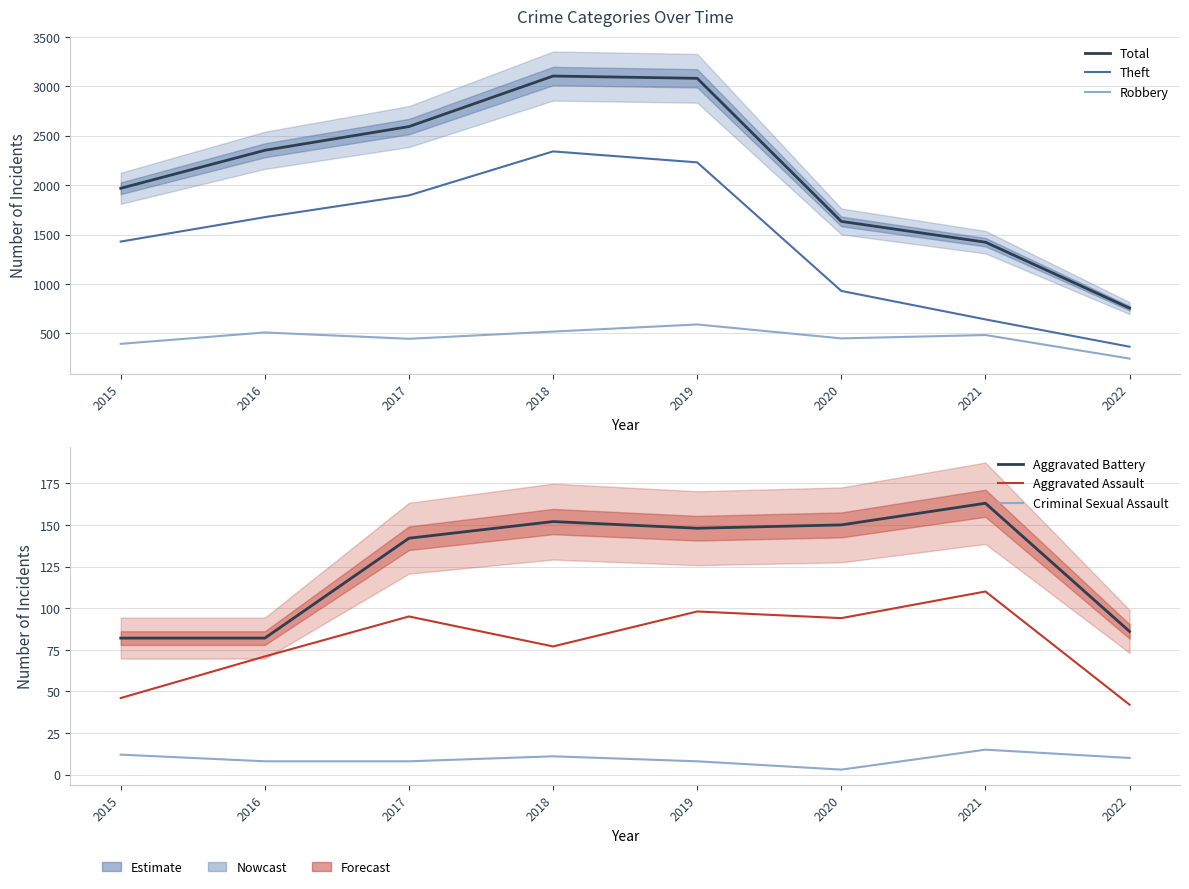

At how many categories does at least one series exceed 491?

8